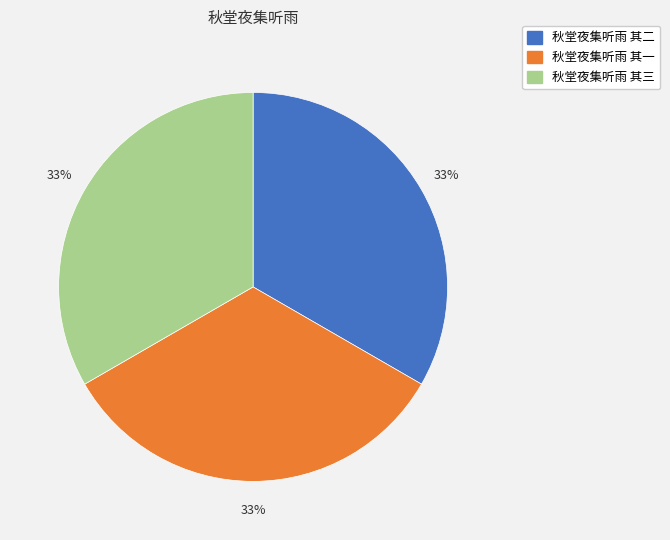

Do 秋堂夜集听雨 其三 and 秋堂夜集听雨 其二 together represent more than half of the pie?

Yes